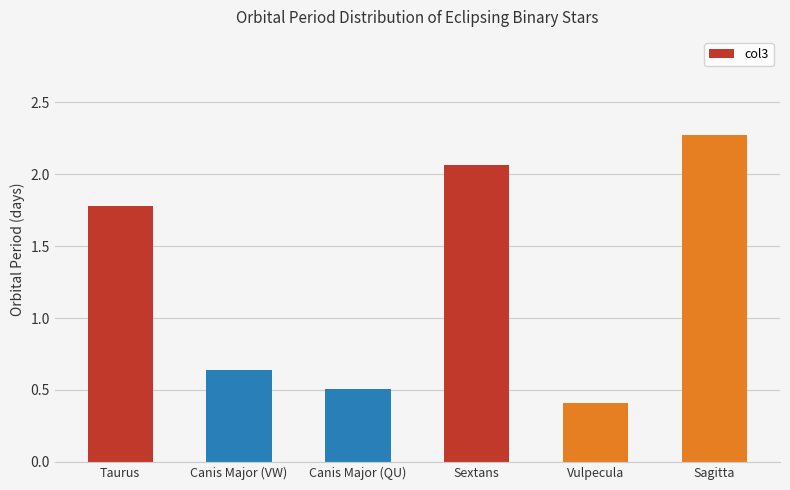

Rank the categories by value from lowest to highest.

Vulpecula, Canis Major (QU), Canis Major (VW), Taurus, Sextans, Sagitta